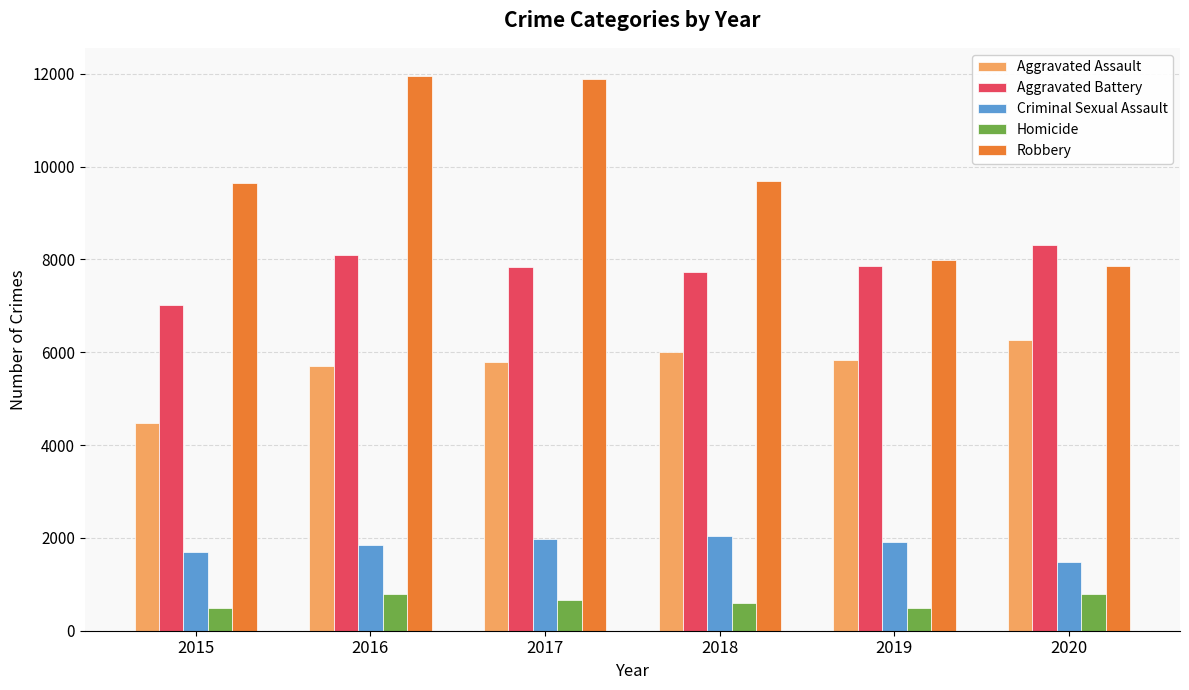

Which series has the widest spread of values?

Robbery